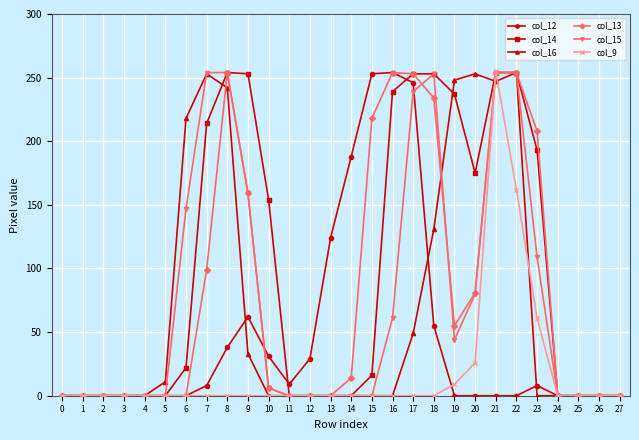

What are all the series names shown in the legend?

col_12, col_14, col_16, col_13, col_15, col_9